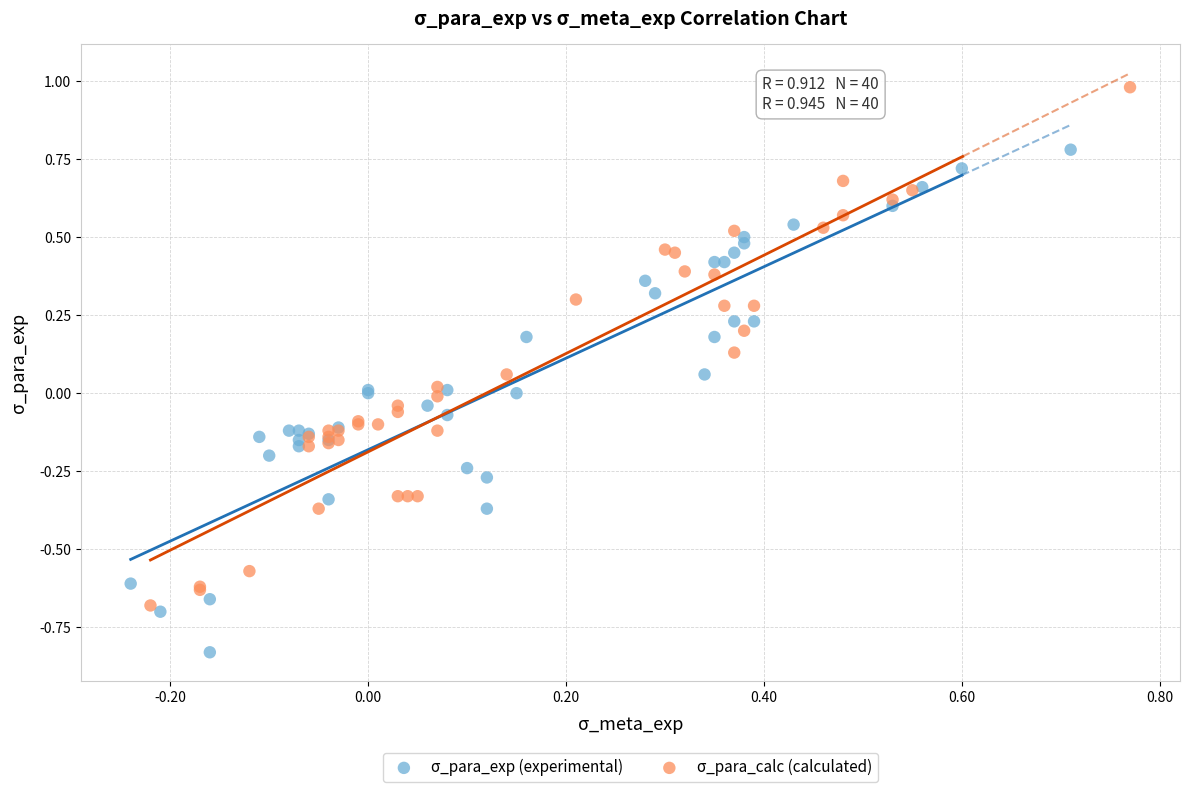

Which series reaches the maximum Y coordinate?

σ_para_calc (calculated)